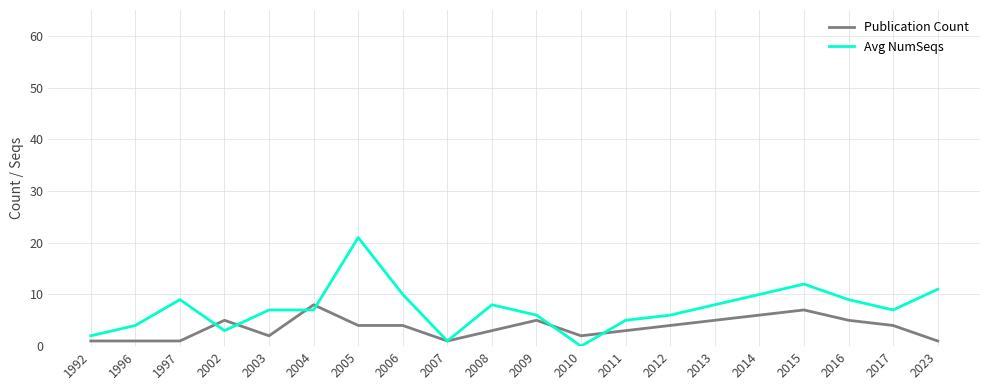

What is the difference between the maximum and minimum values in the Publication Count series?

7